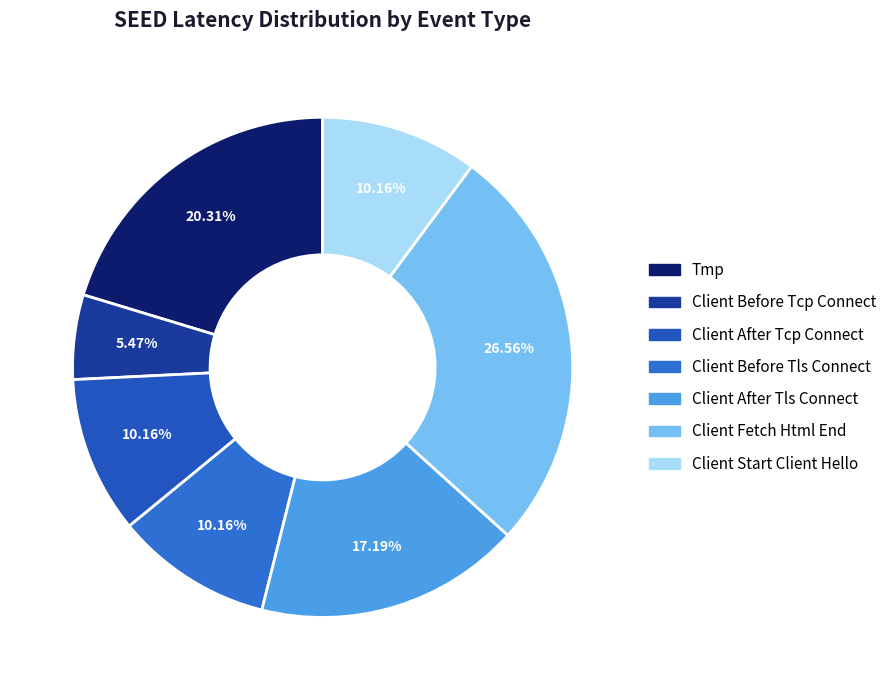

To the nearest percent, what is the difference between the largest and smallest slice percentages?

21%